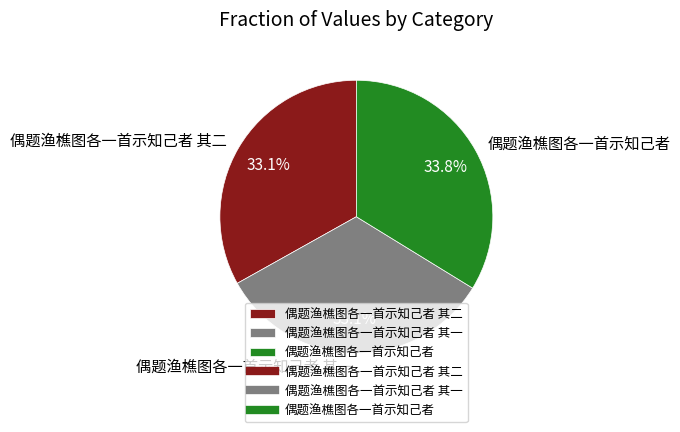

To the nearest percent, what percentage of the pie is 偶题渔樵图各一首示知己者 其二?

33%